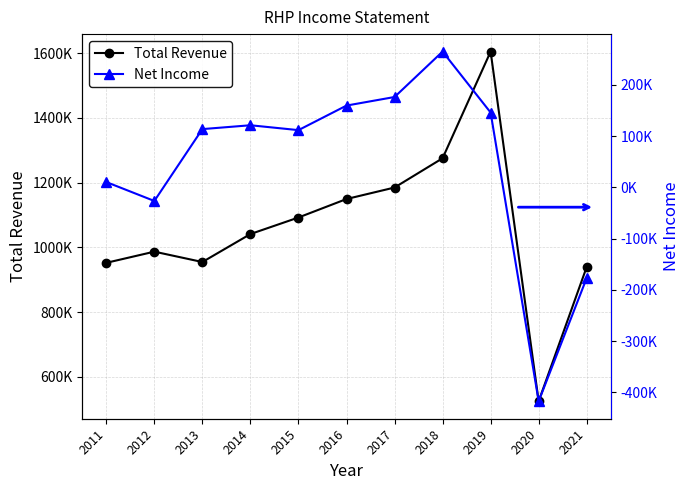

What is the sum of the Net Income values at 2016 and 2019?

305200